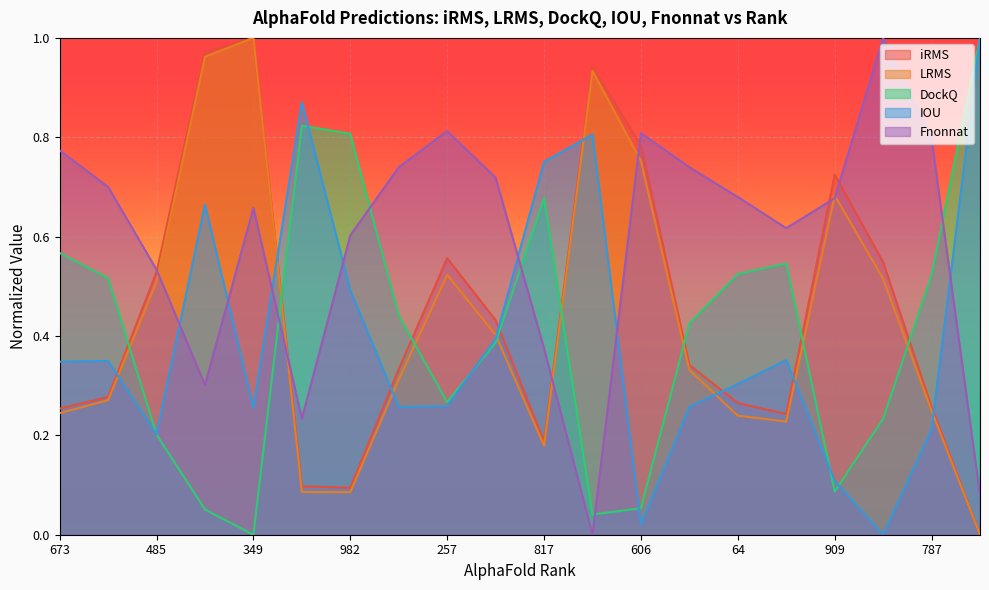

How many interior local valleys does the DockQ series have?

4